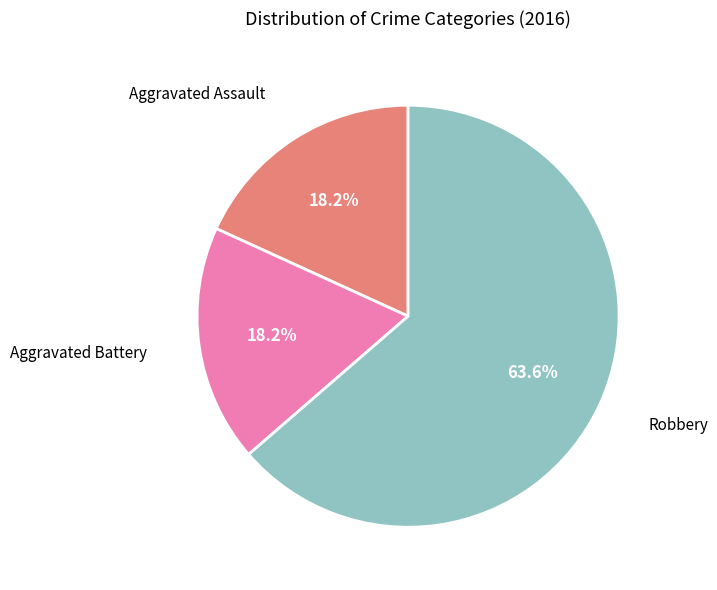

Does any single category account for the majority?

Yes